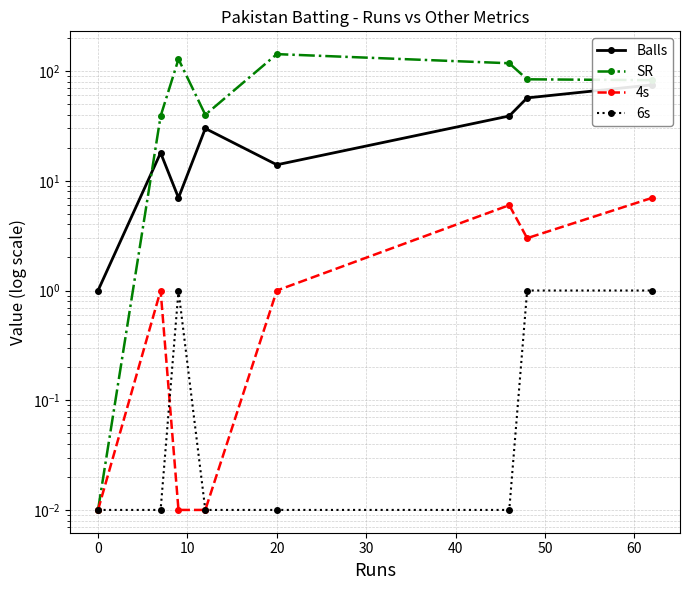

How many data points in SR are less than 84?

4